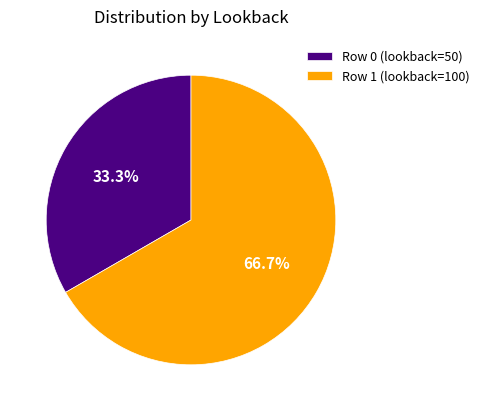

To the nearest percent, what portion does Row 0 (lookback=50) represent?

33%